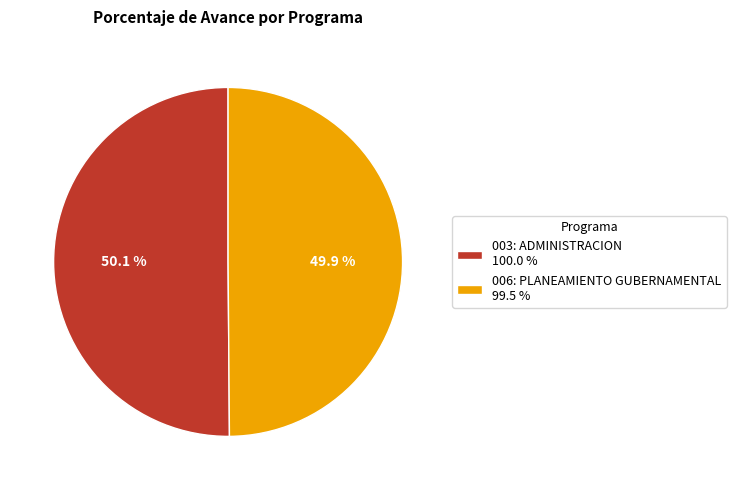

Approximately how many times larger is the value at 003: ADMINISTRACION compared to 006: PLANEAMIENTO GUBERNAMENTAL?

1.0